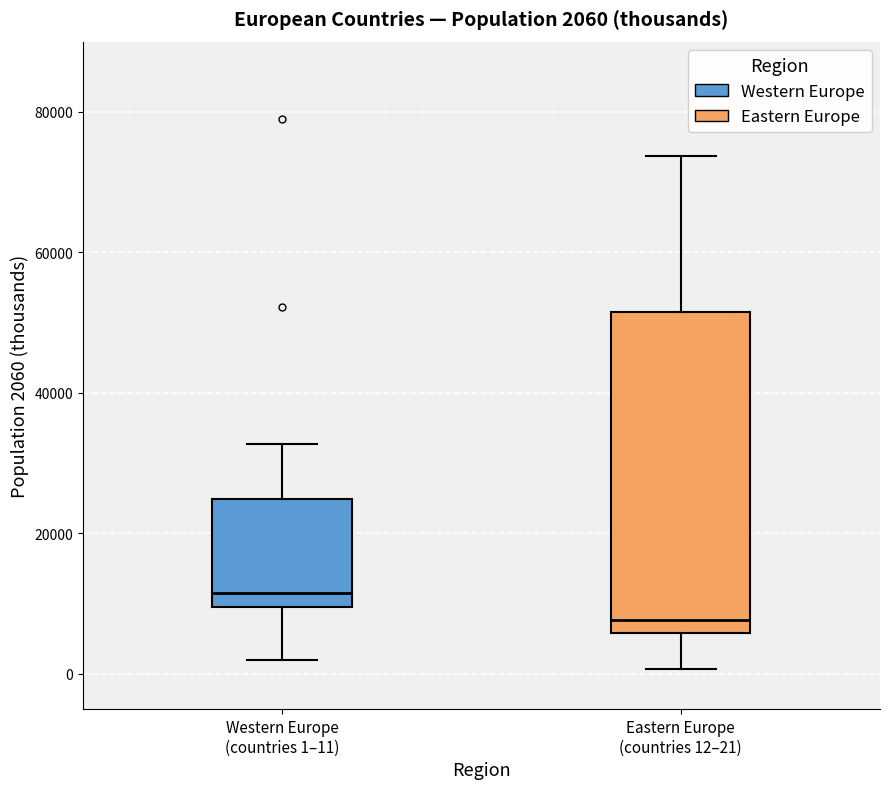

Comparing the boxes themselves (not the whiskers), which one is the tallest?

Eastern Europe (countries 12–21)